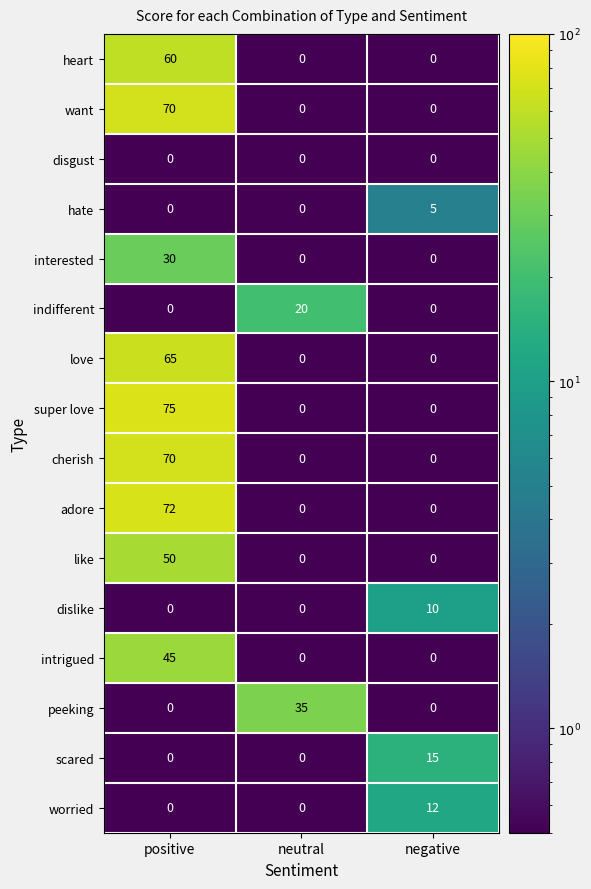

Which category has the highest value across all series?

positive